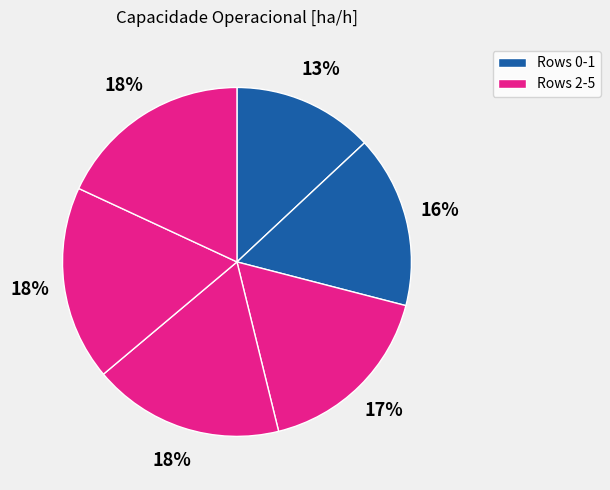

Rank the categories by value from highest to lowest.

5, 4, 3, 2, 1, 0